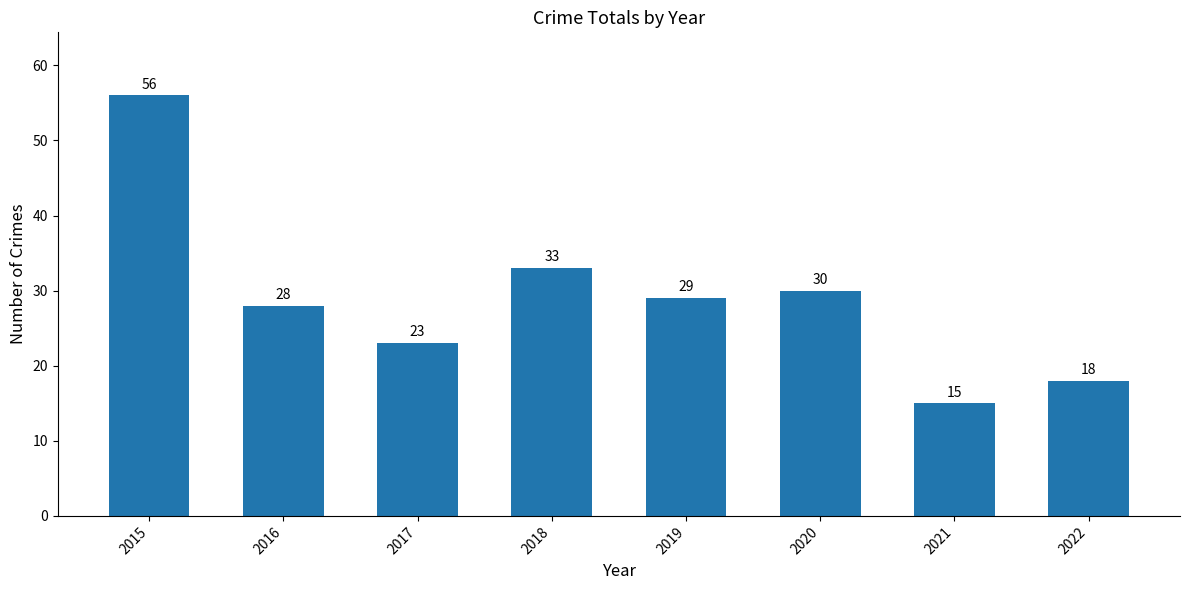

How many data points does each series have?

8